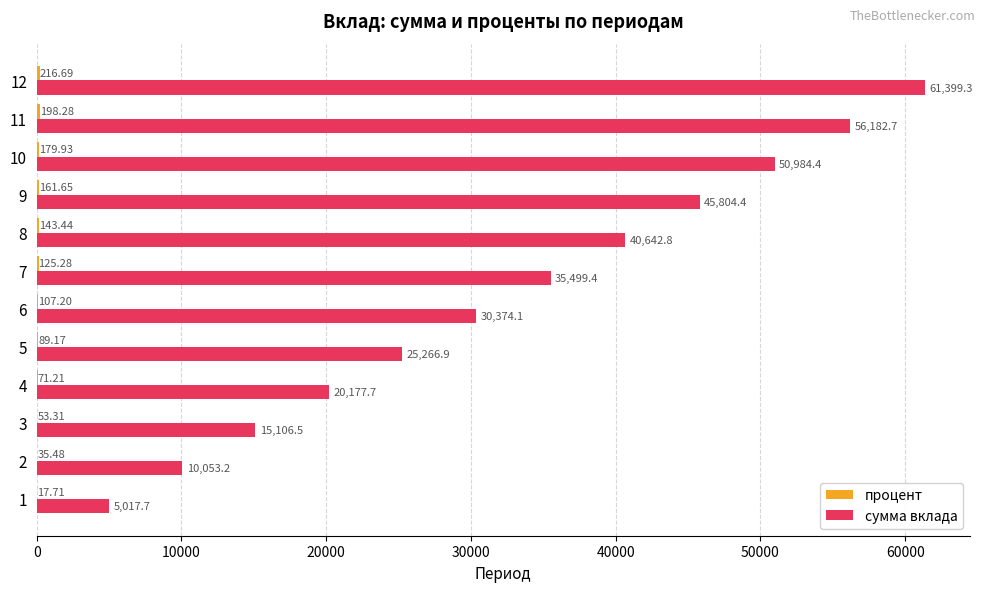

Which series changed the most between 3 and 7?

сумма вклада